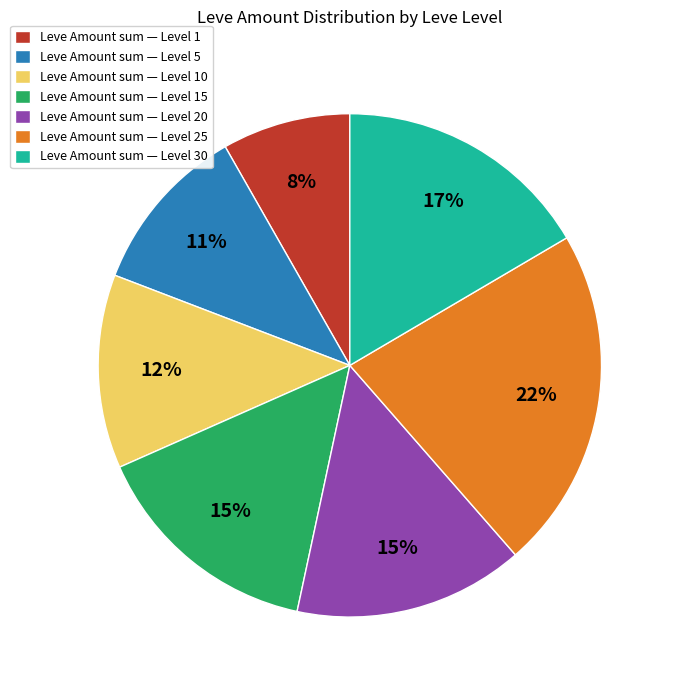

To the nearest percent, what portion does Leve Amount sum — Level 30 represent?

17%